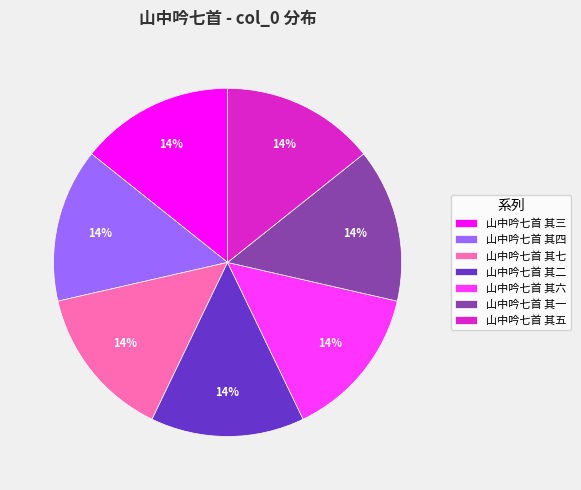

To the nearest percent, what portion does 山中吟七首 其七 represent?

14%